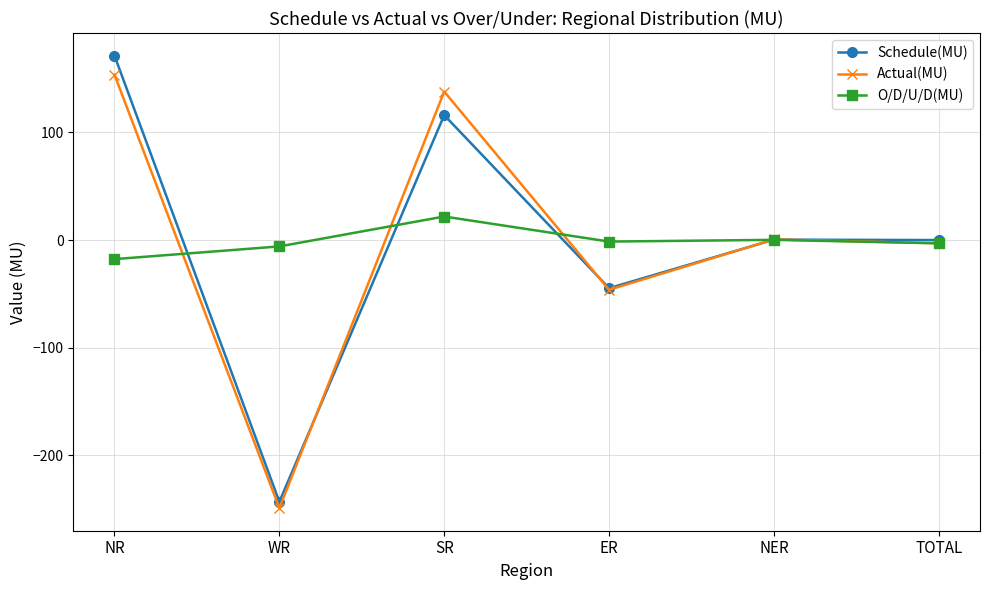

Which series has the widest spread of values?

Schedule(MU)